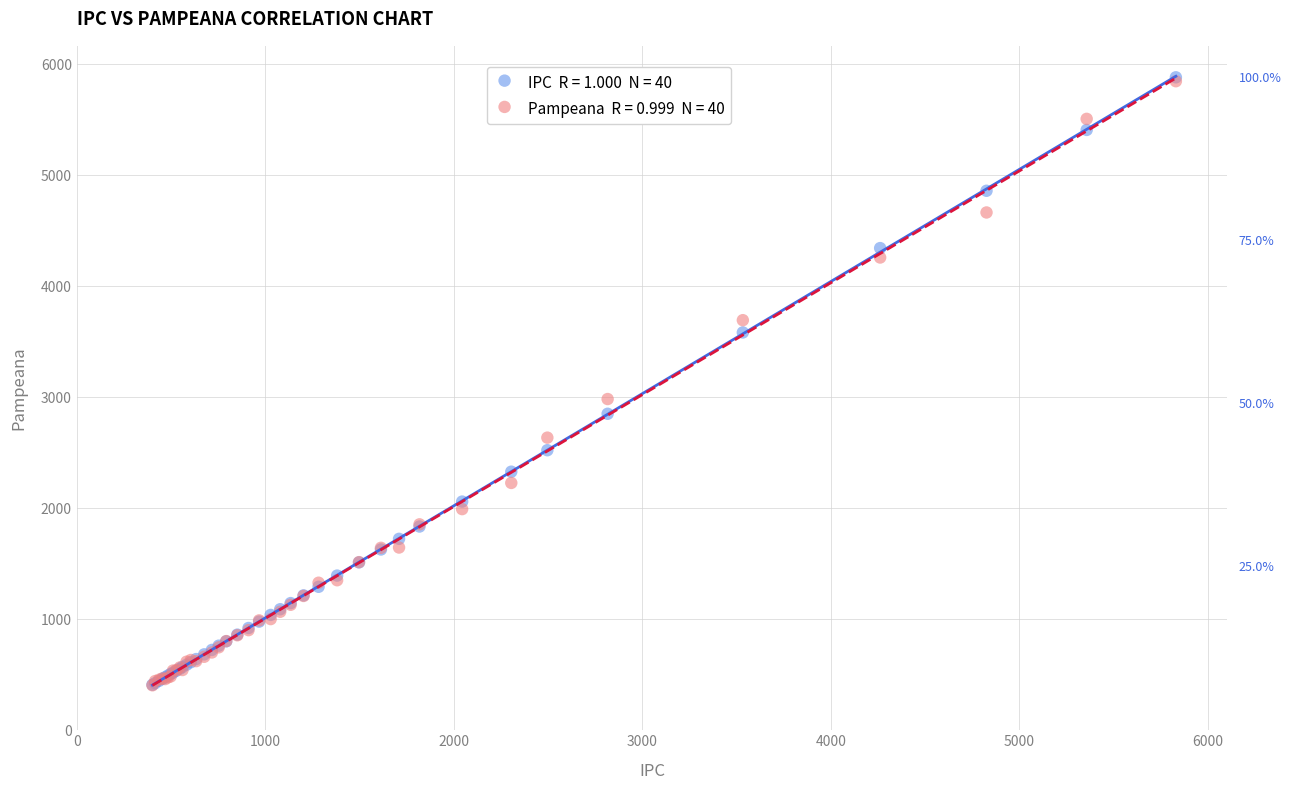

Across all series, what Y value is closest to 3144?

2984.7